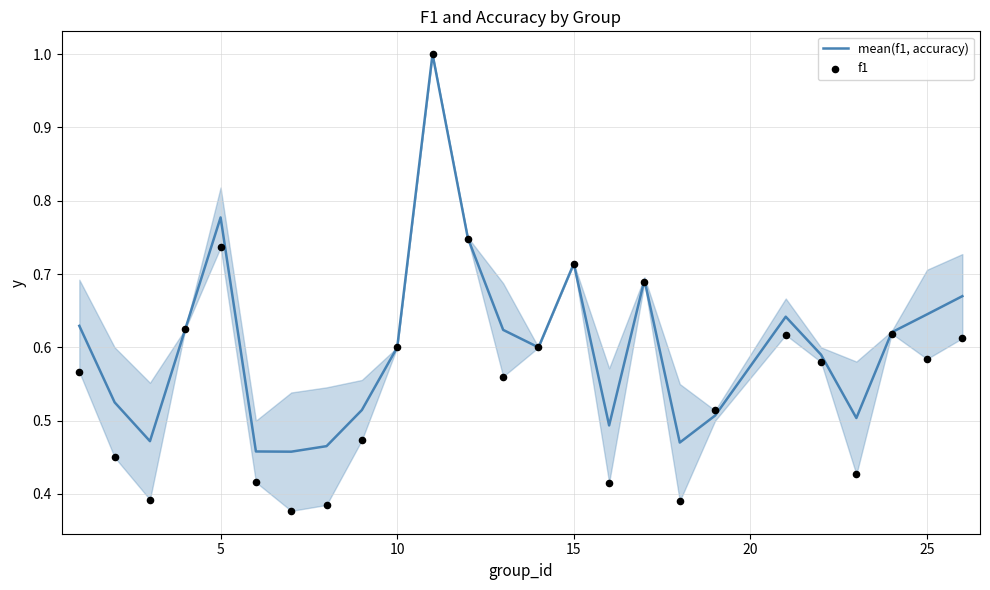

Which series has the largest total across all categories?

mean(f1, accuracy)